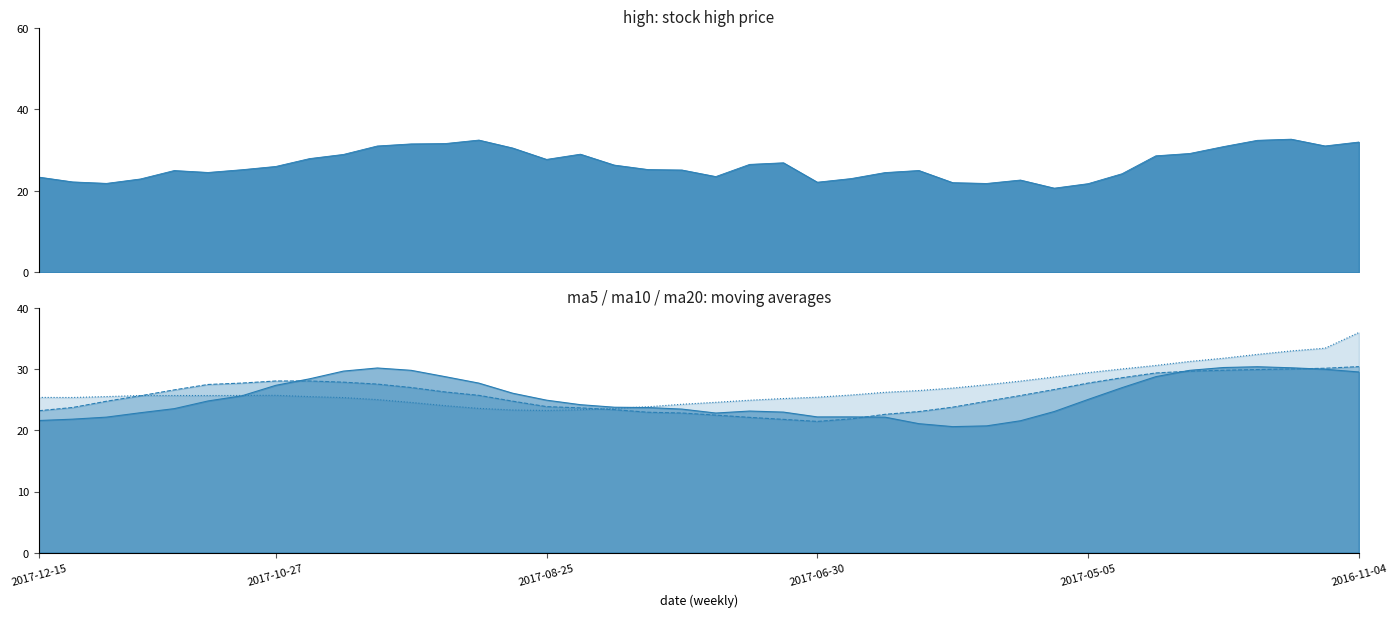

Between 2017-05-05 and 2017-08-11, which is larger?

2017-08-11